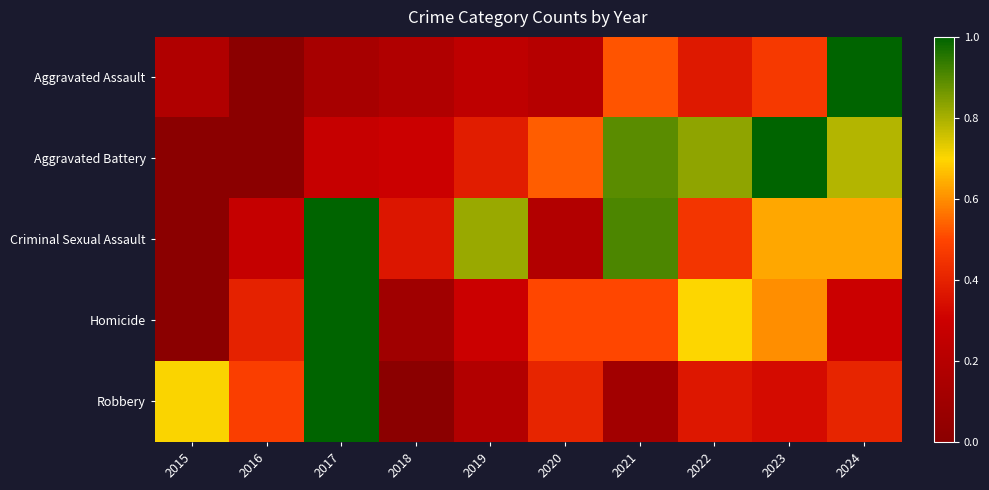

Rank the series by their maximum value, from lowest to highest.

Aggravated Assault, Aggravated Battery, Criminal Sexual Assault, Homicide, Robbery